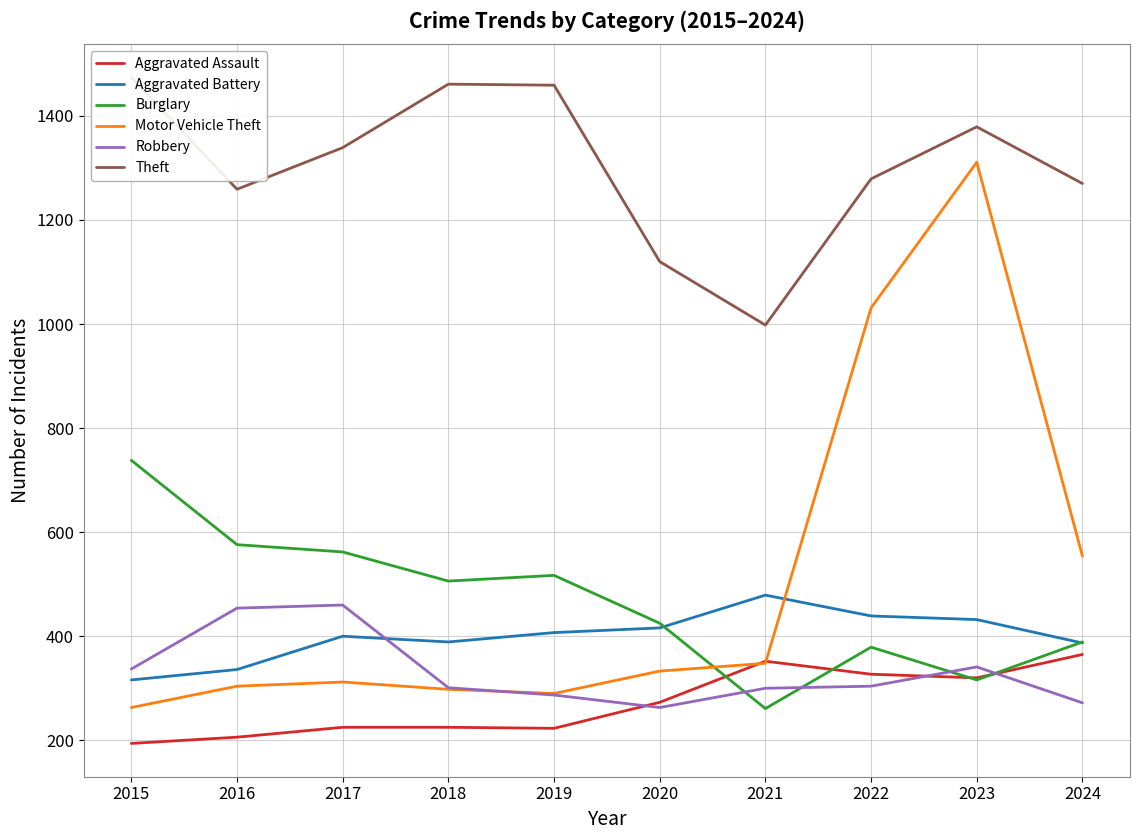

How many intersections are there between Motor Vehicle Theft and Aggravated Battery?

1